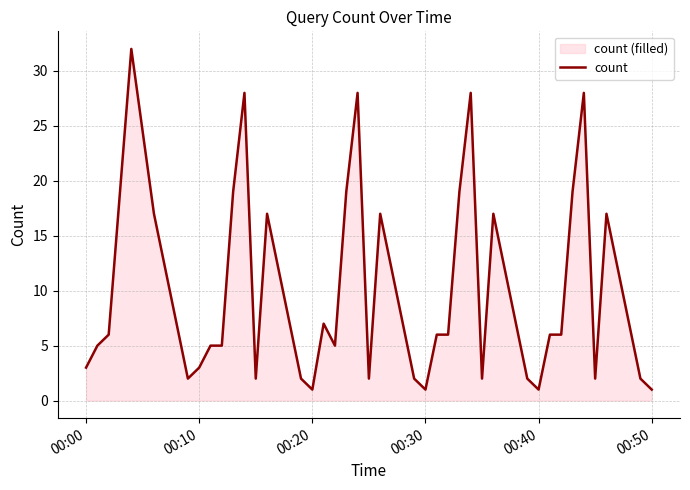

What is the greatest value displayed?

32